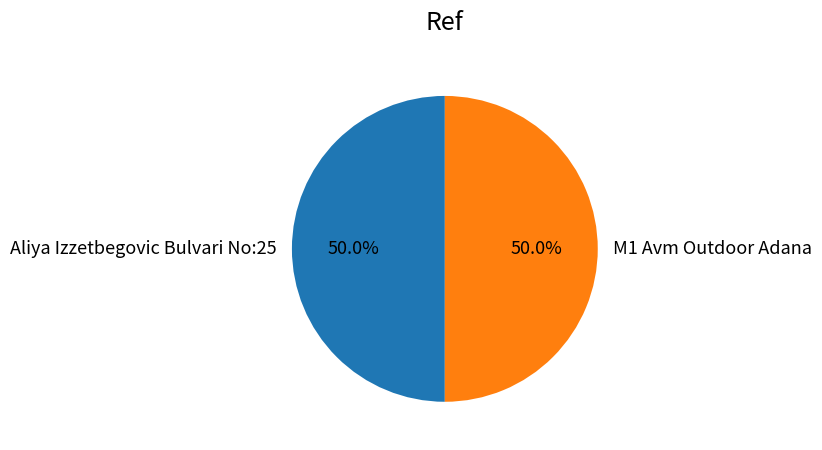

The M1 Avm Outdoor Adana slice represents 62% of the pie. True or false?

False